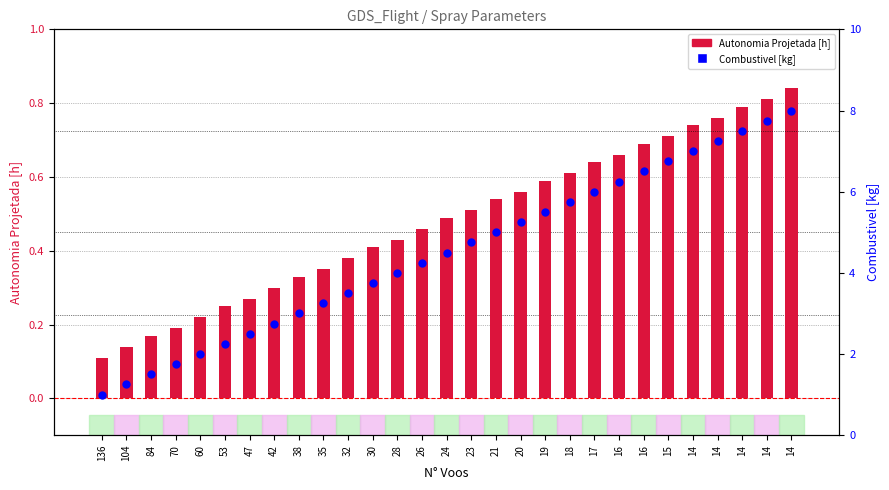

At how many categories does at least one series exceed 4?

16